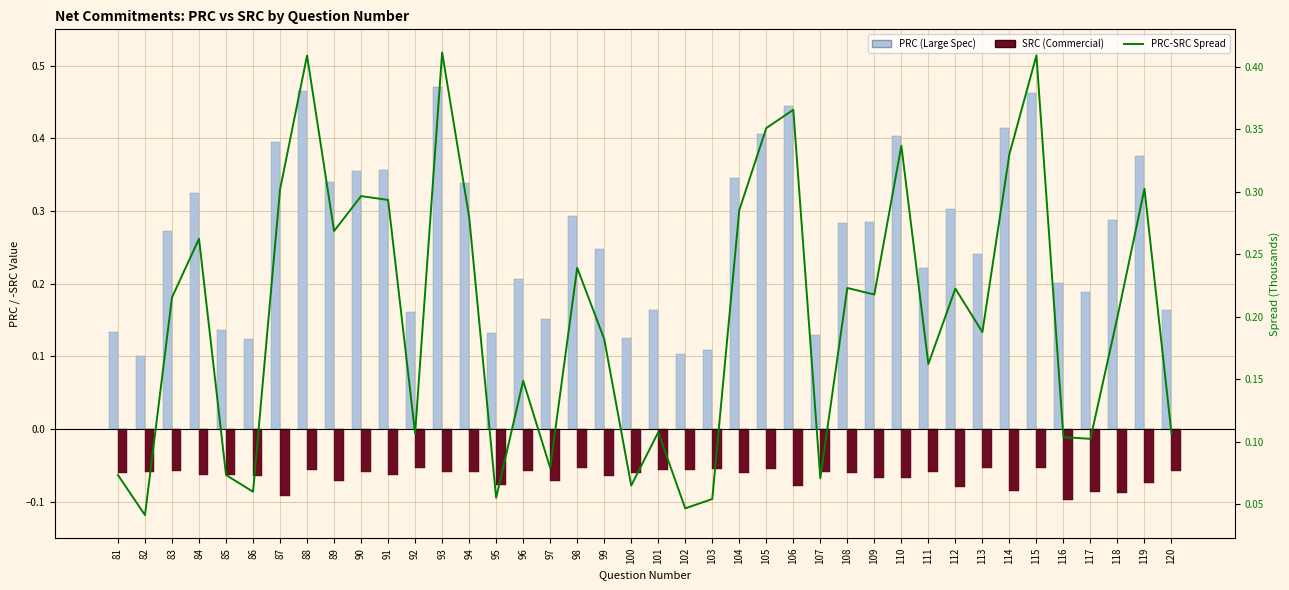

Does the chart contain any negative values?

Yes